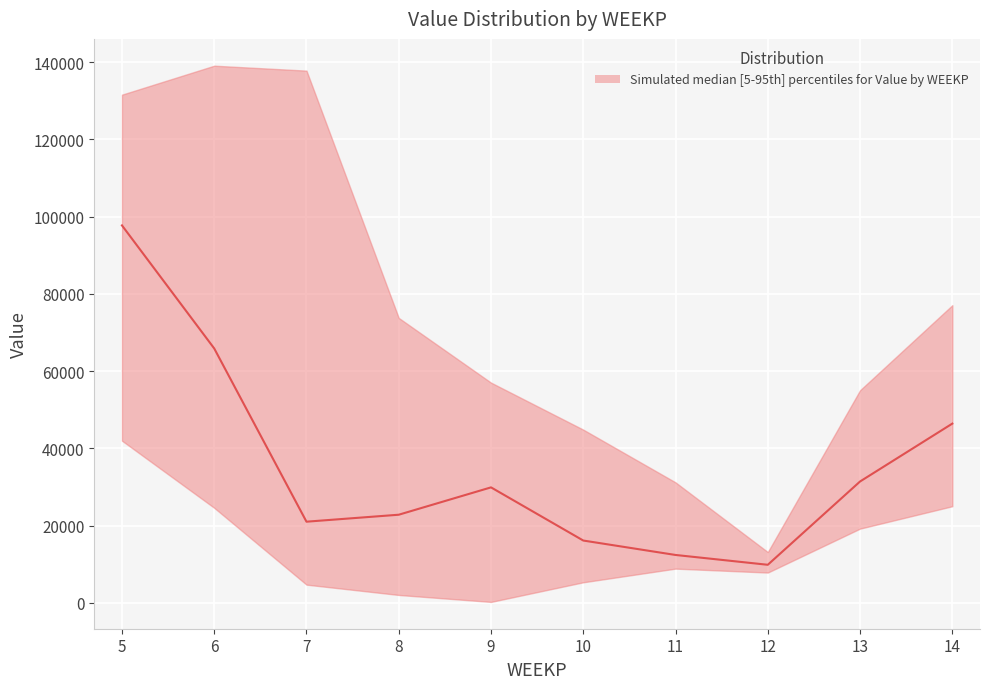

Where does the median series first go above 29881?

5